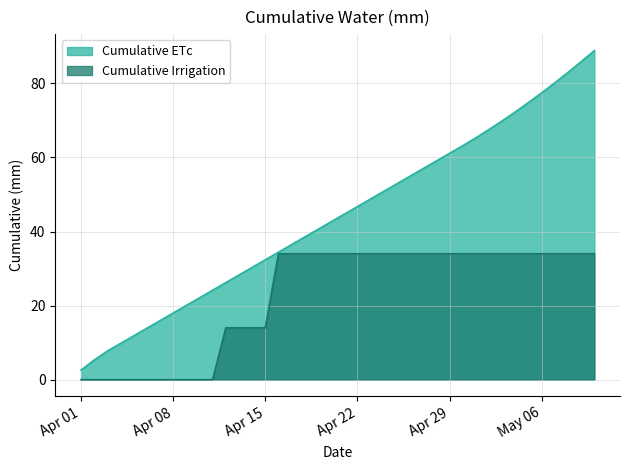

How many lines are shown in the chart?

2